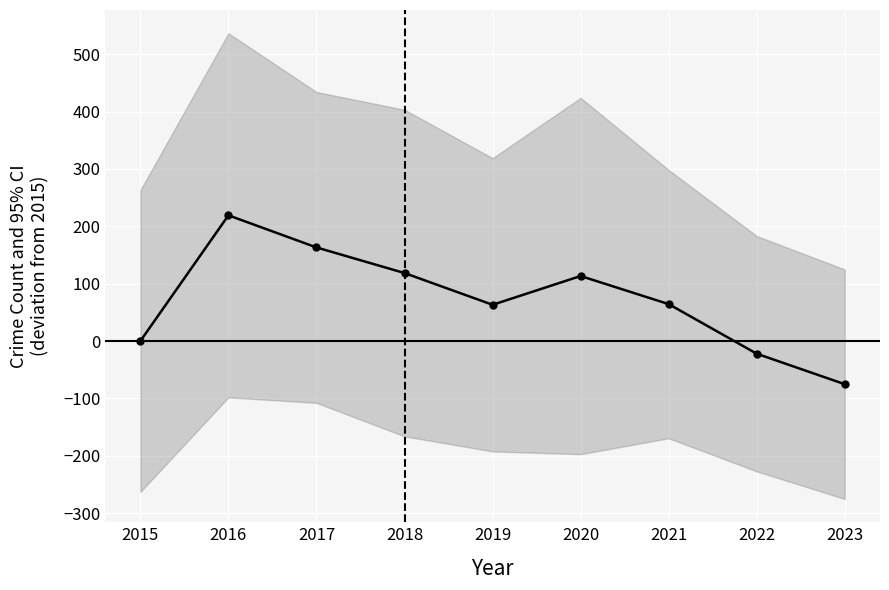

What is the difference between the values at 2022 and 2023?

53.2